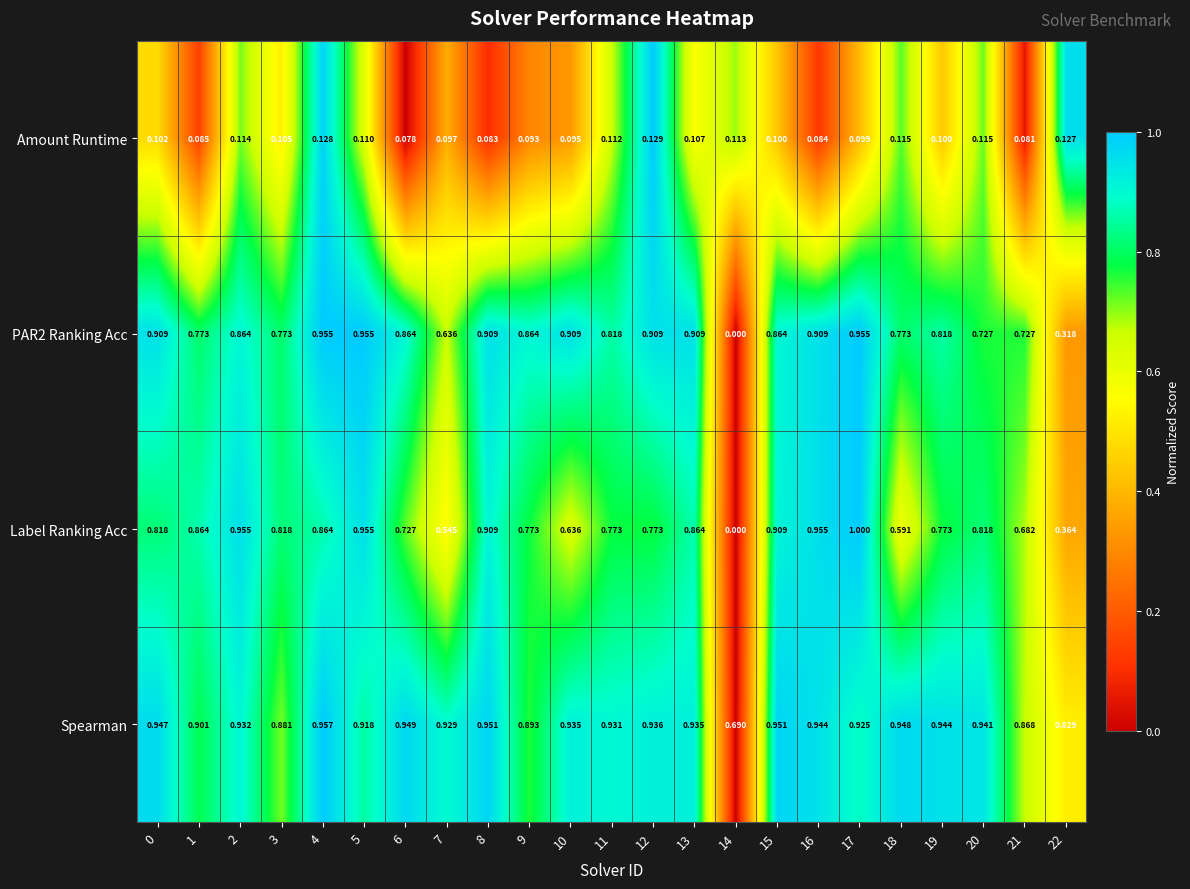

Count the number of data series in this chart.

4